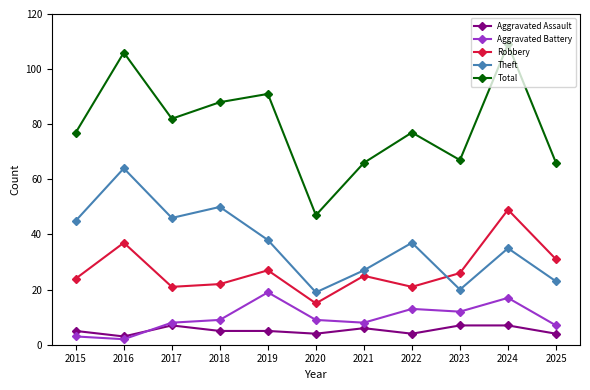

What is the smallest value displayed?

2